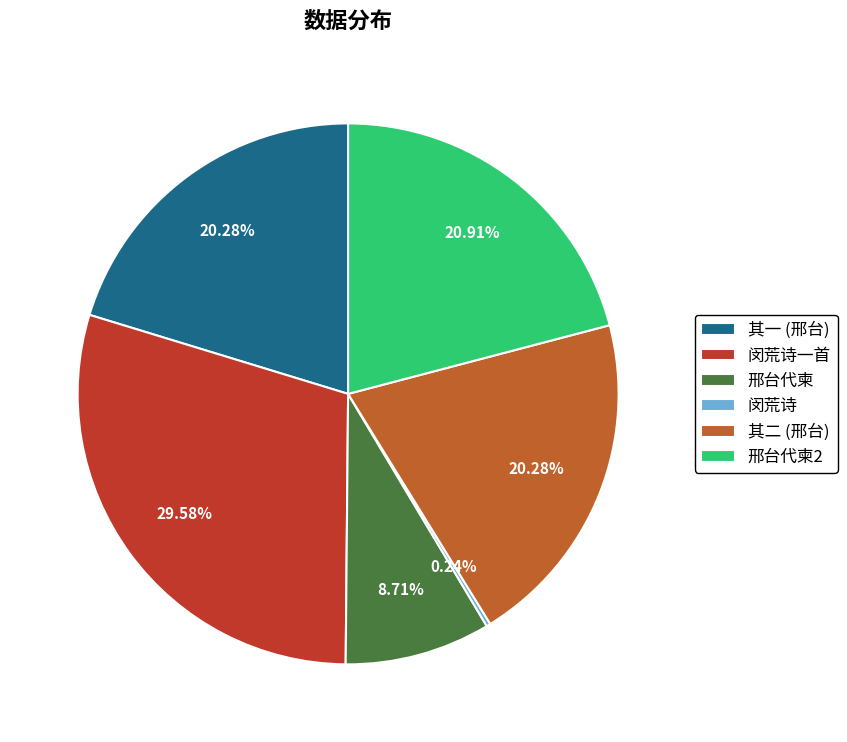

Approximately how many times larger is the value at 其二 (邢台) compared to 其一 (邢台)?

1.0